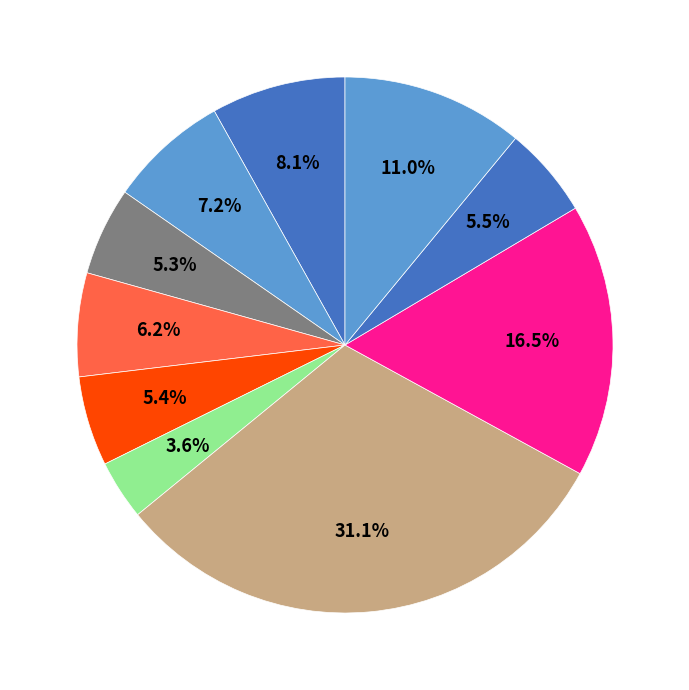

How many segments does this pie chart have?

10